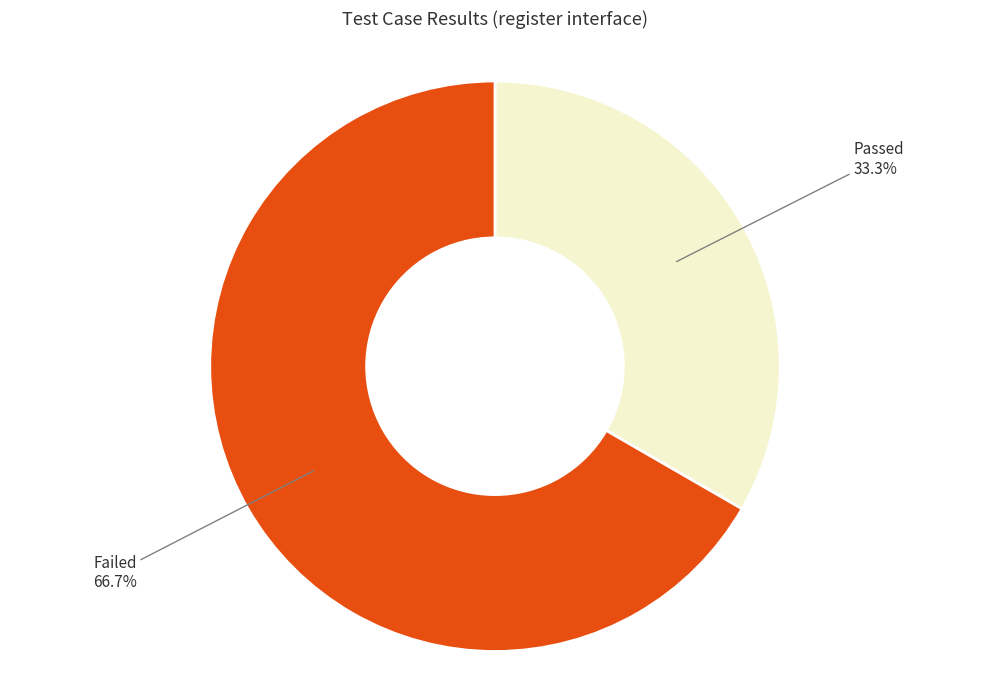

To the nearest percent, what portion does Passed represent?

33%